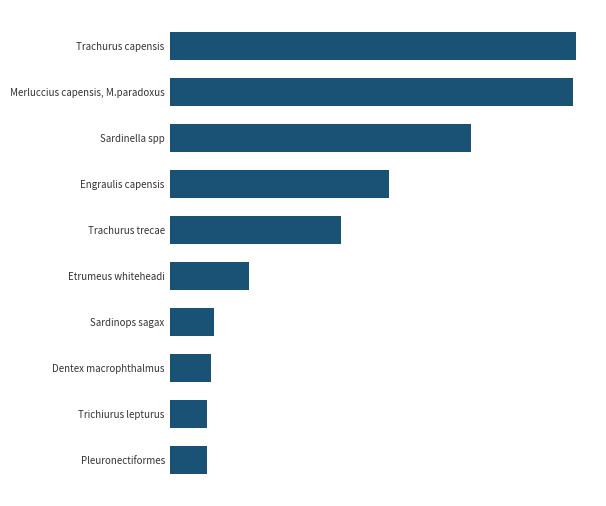

Are the bars grouped side by side (vs. stacked)?

No